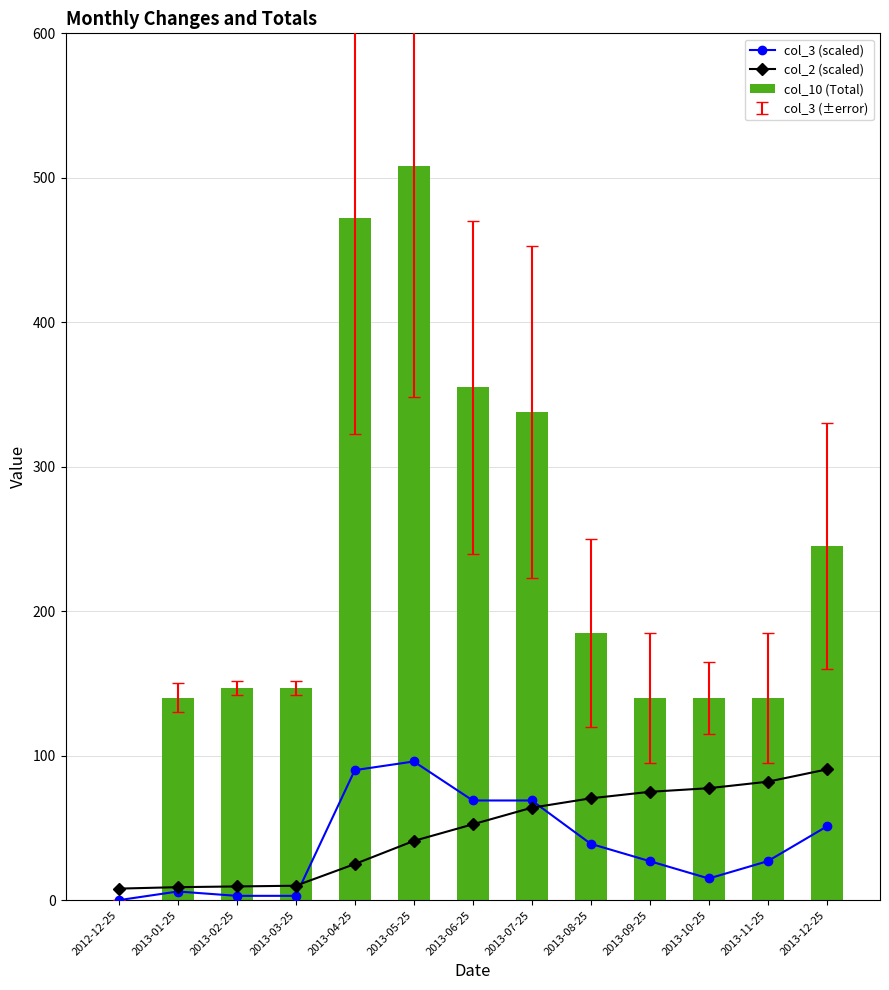

How many groups of bars are there?

13